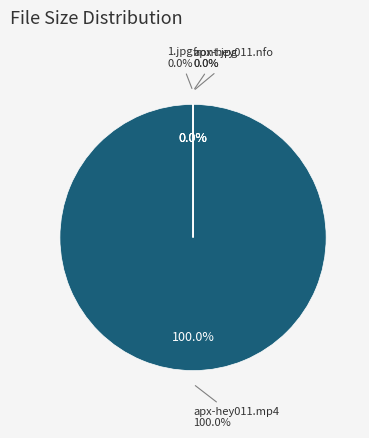

To the nearest percent, what is the difference between the largest and smallest slice percentages?

100%